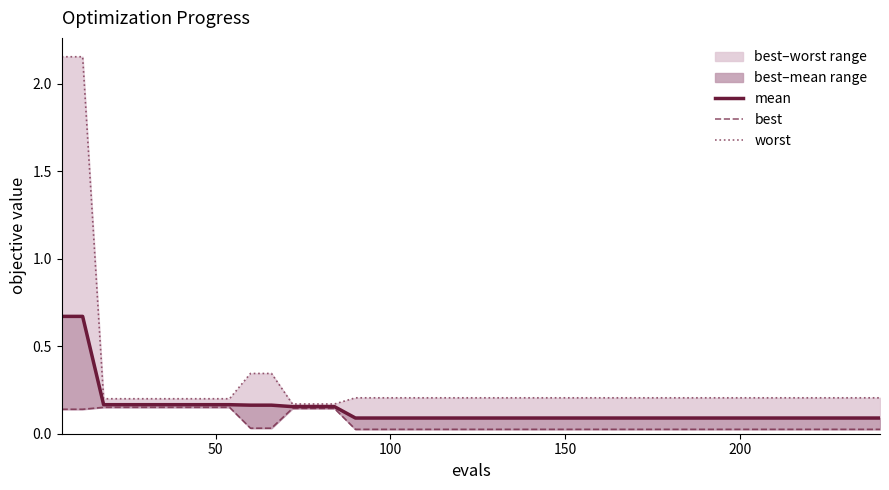

How many lines are shown in the chart?

3